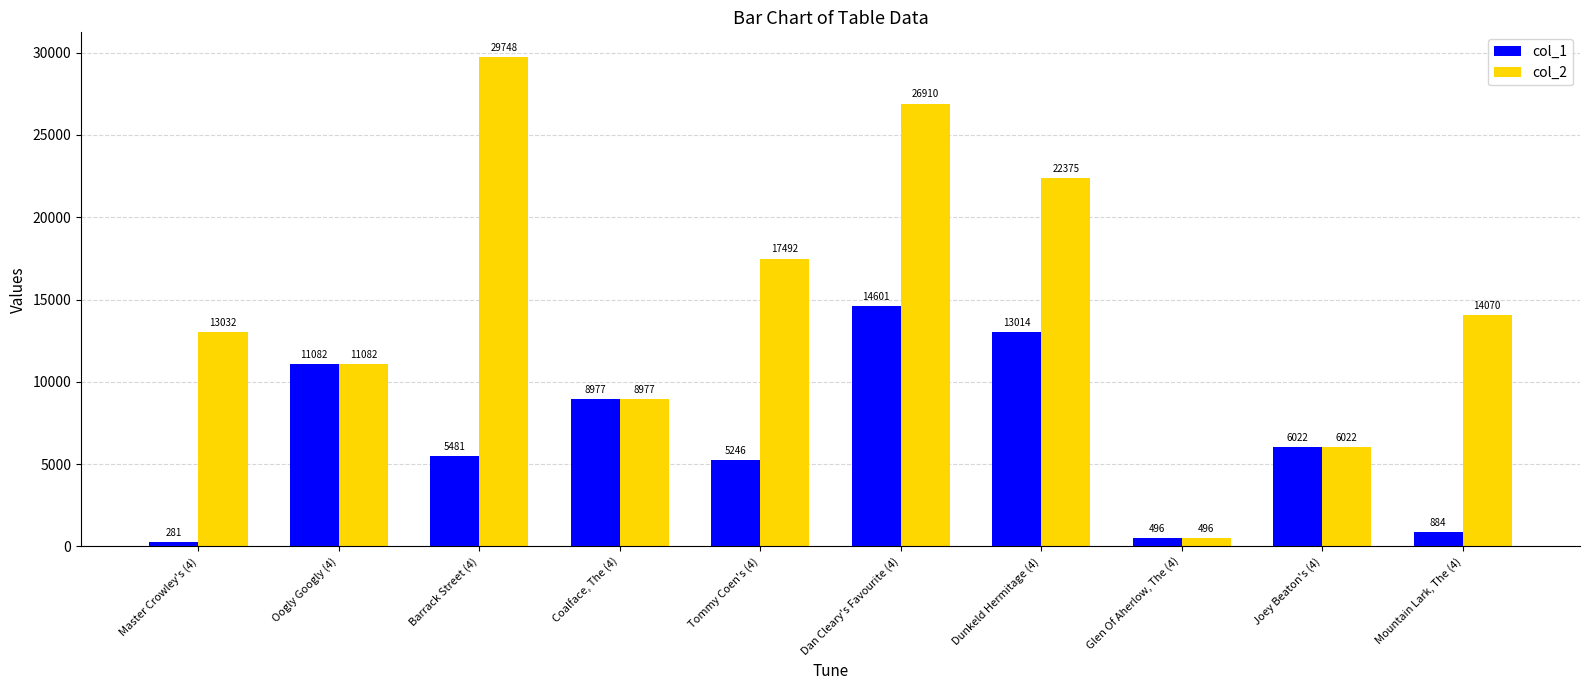

How many series are shown in this chart?

2